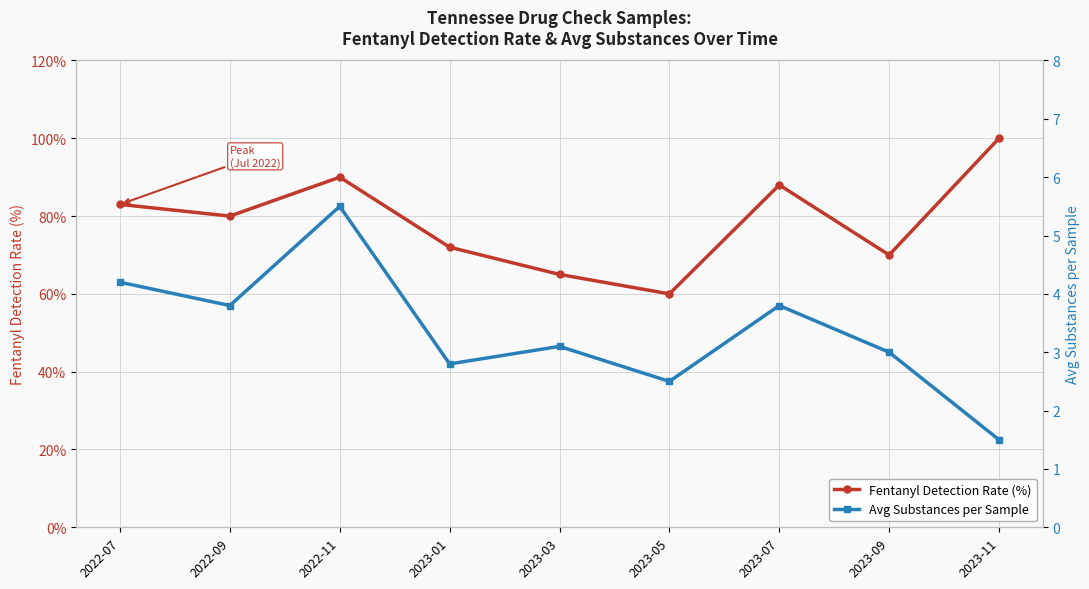

Reading left to right, list all the values displayed in this chart.

Fentanyl Detection Rate (%): 2022-07=83.0	2022-09=80.0	2022-11=90.0	2023-01=72.0	2023-03=65.0	2023-05=60.0	2023-07=88.0	2023-09=70.0	2023-11=100.0
Avg Substances per Sample: 2022-07=4.2	2022-09=3.8	2022-11=5.5	2023-01=2.8	2023-03=3.1	2023-05=2.5	2023-07=3.8	2023-09=3.0	2023-11=1.5